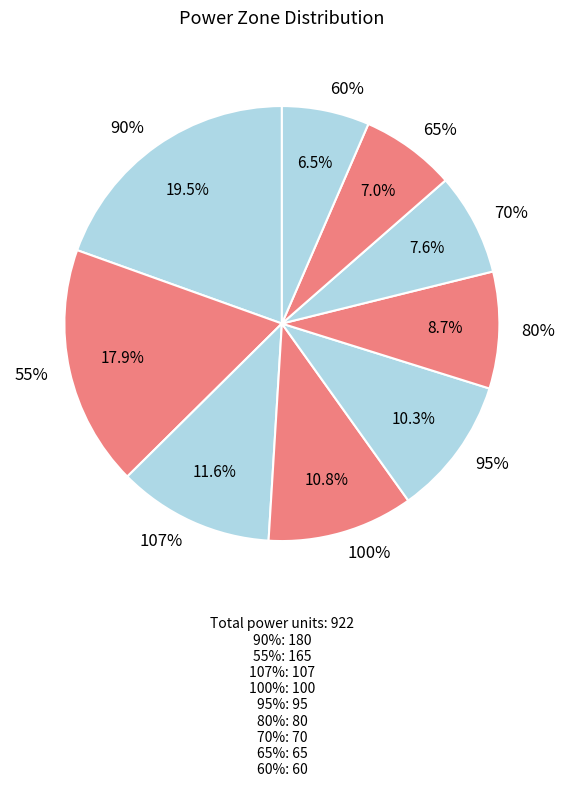

Does 100% account for over 50% of the chart?

No